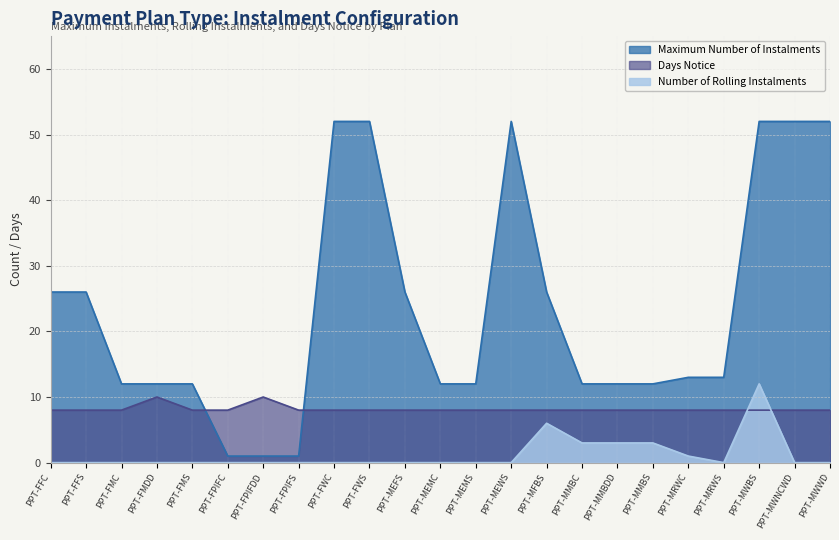

What is the total value across all series at PPT-MEFS?

34